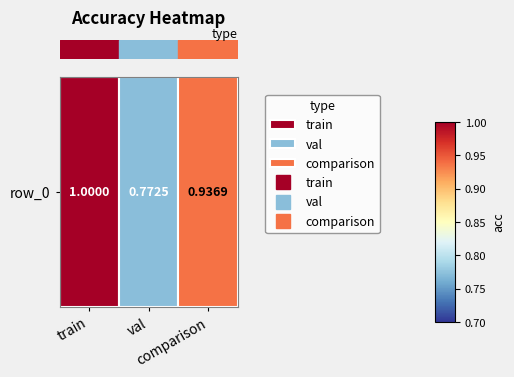

At which category does the chart reach its peak across all series?

train